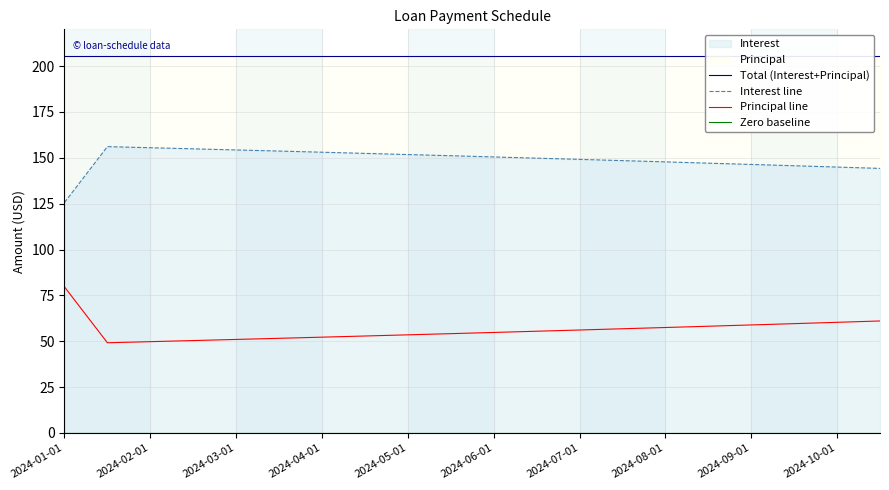

What is the minimum value for Principal line?

49.2